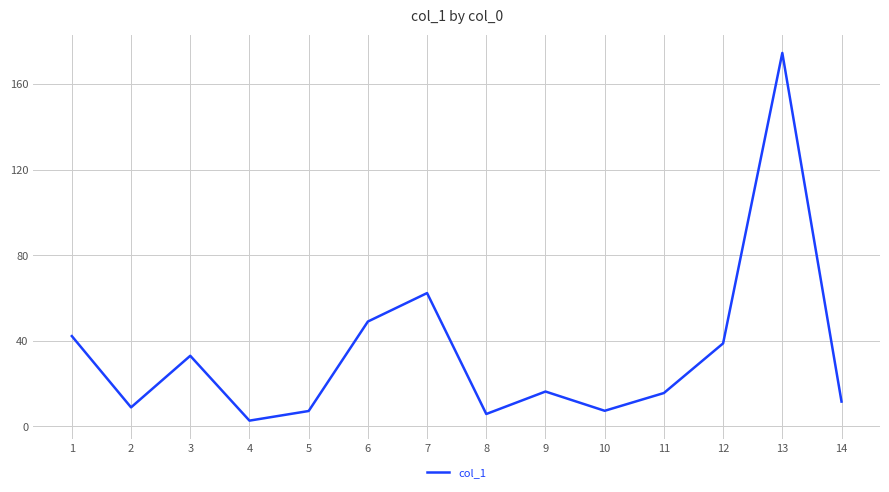

How many distinct data groups are displayed?

1